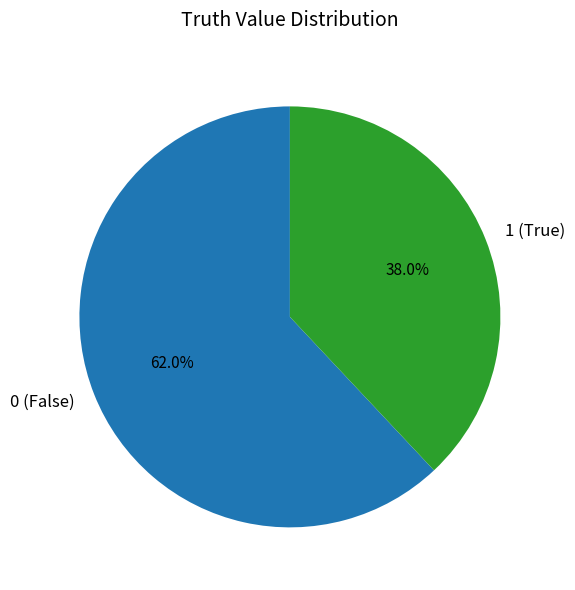

Which category has the biggest portion of the pie?

0 (False)